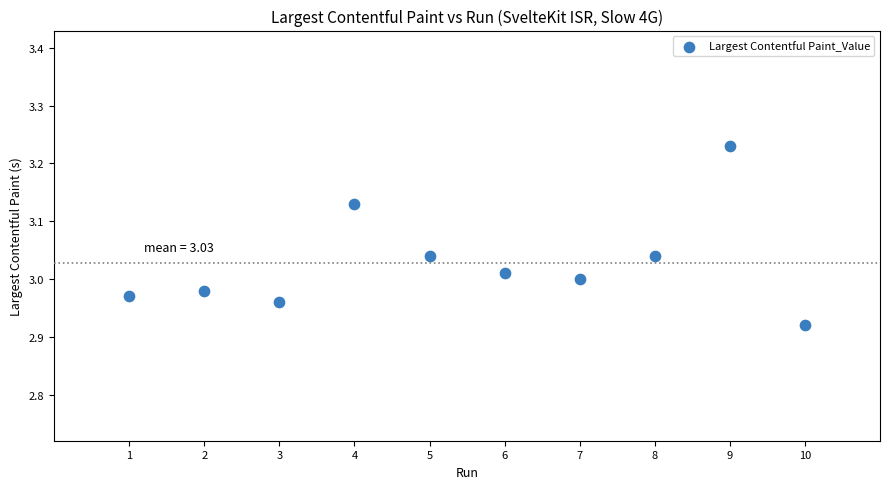

What is the range of X values (max minus min)?

9.0